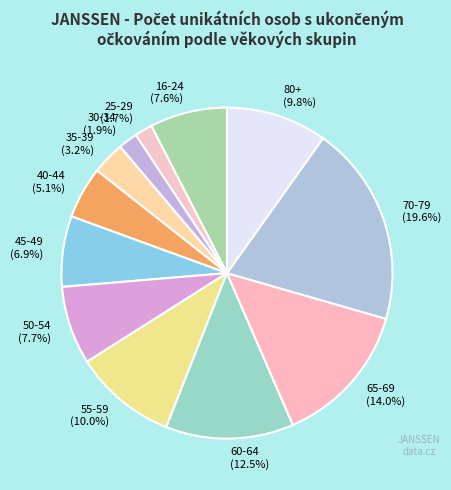

What is the ratio of the value at 50-54 (7.7%) to the value at 55-59 (10.0%)?

0.8